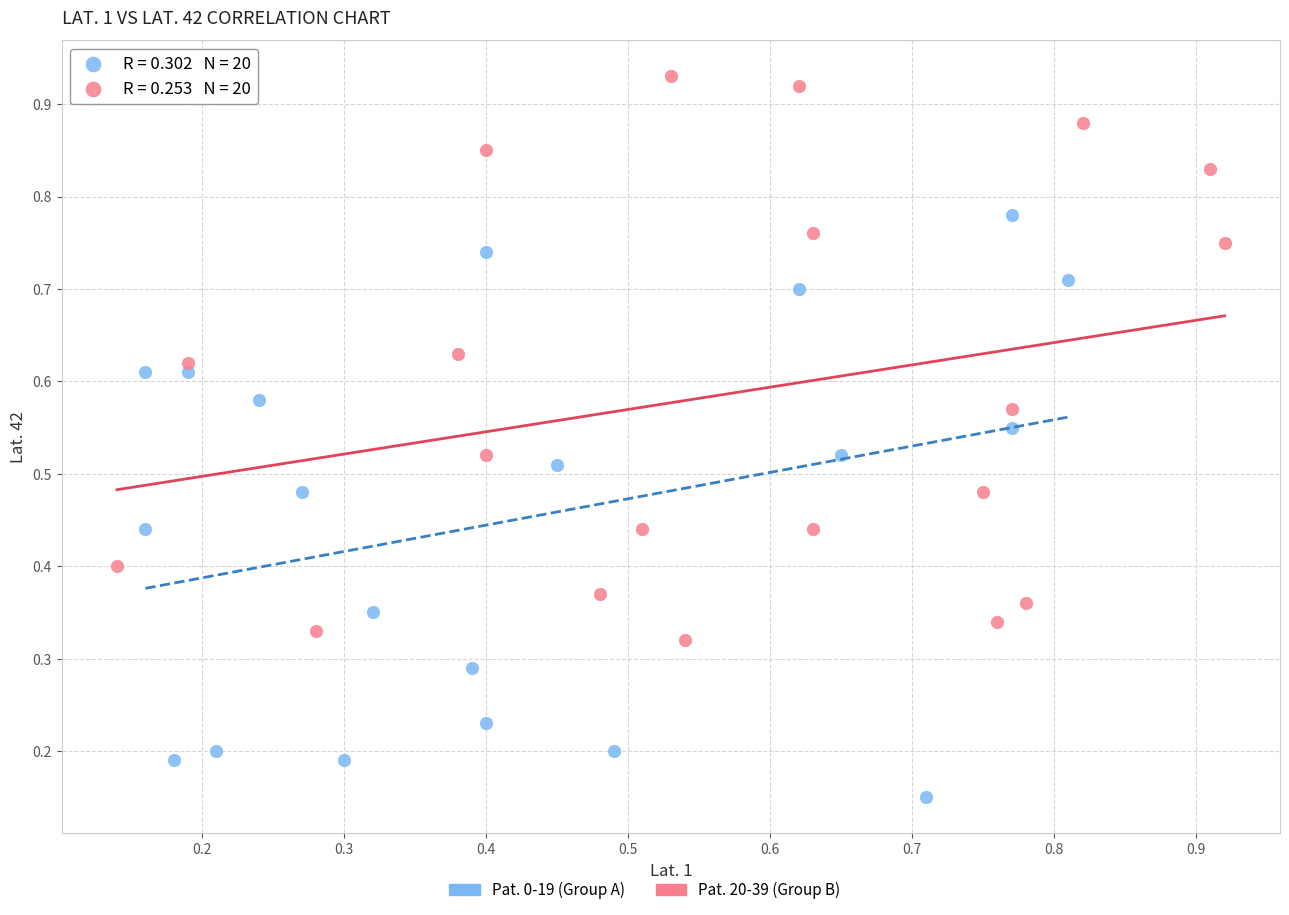

Which series contains the highest Y value?

Pat. 20-39 (Group B)